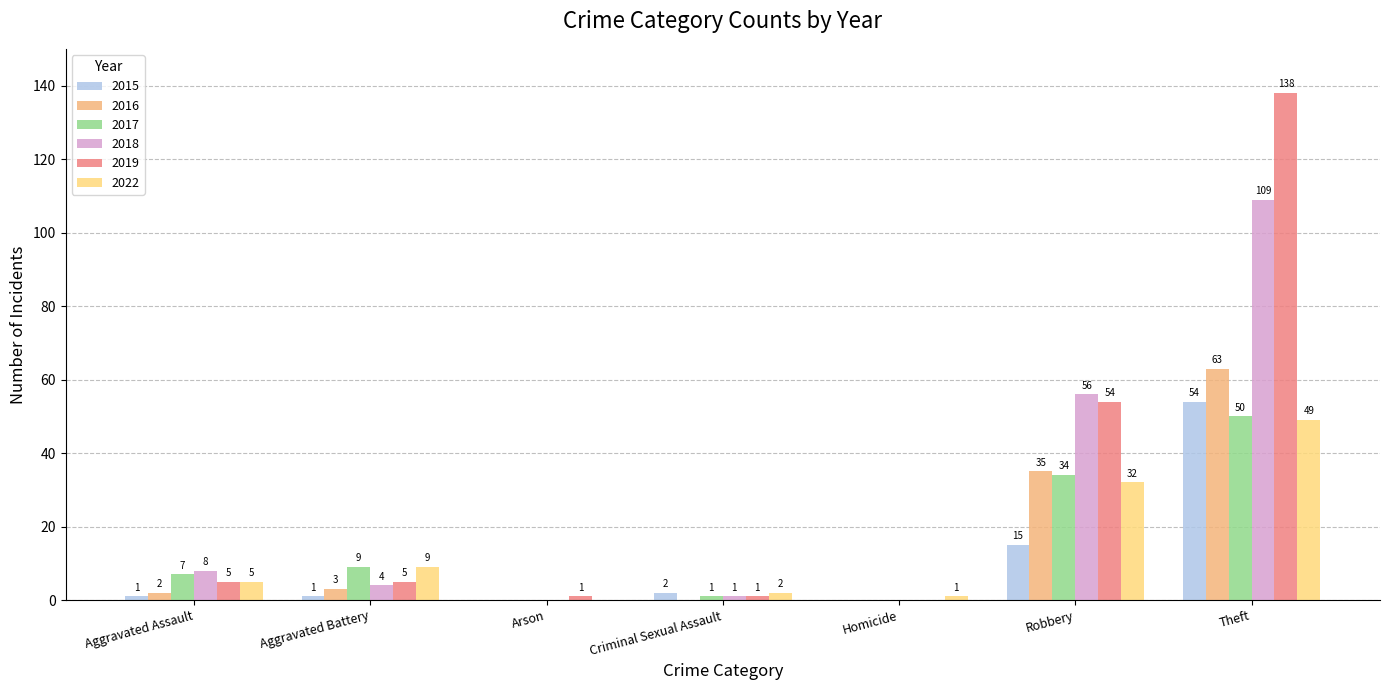

Are the bars horizontal?

No